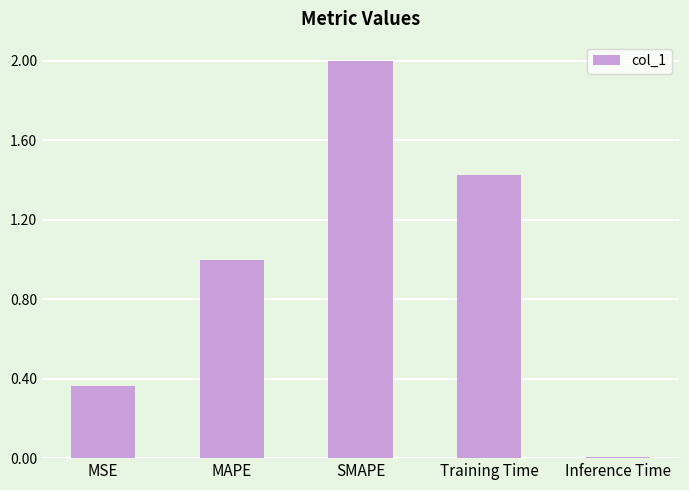

Does the chart contain stacked bars?

No